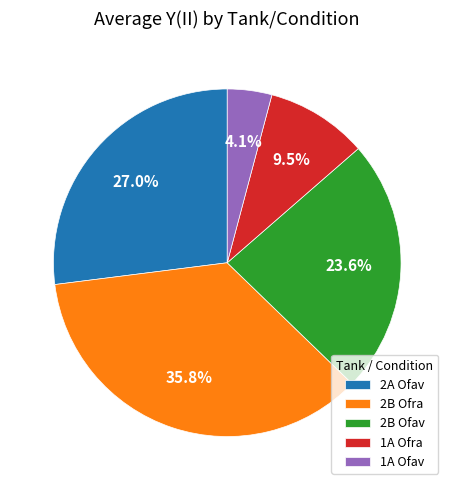

What is the largest slice in the pie chart?

2B Ofra